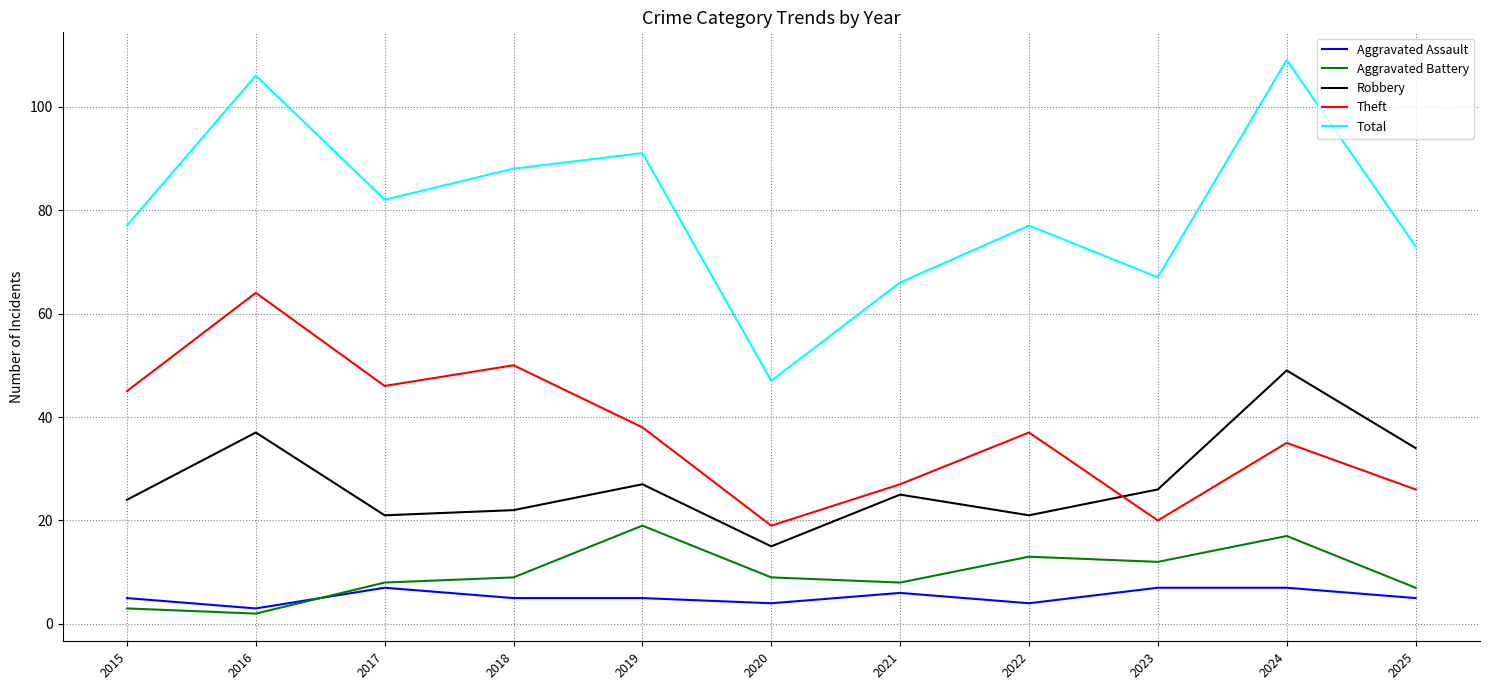

True or false: Robbery and Aggravated Battery intersect in this chart.

False